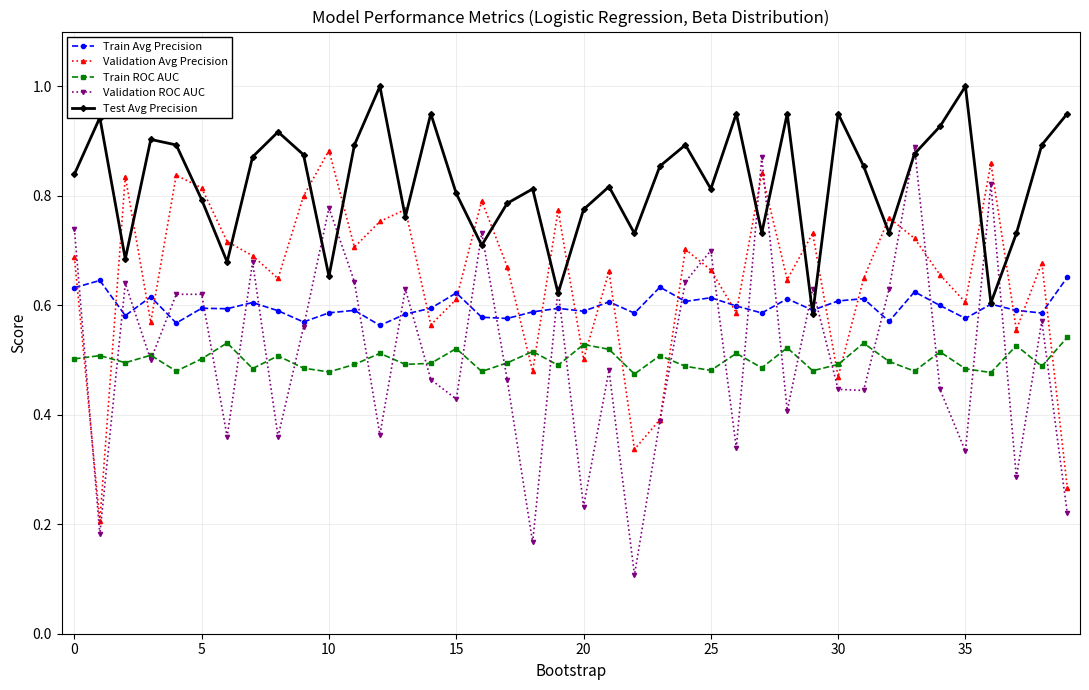

What are all the series names shown in the legend?

Train Avg Precision, Validation Avg Precision, Train ROC AUC, Validation ROC AUC, Test Avg Precision